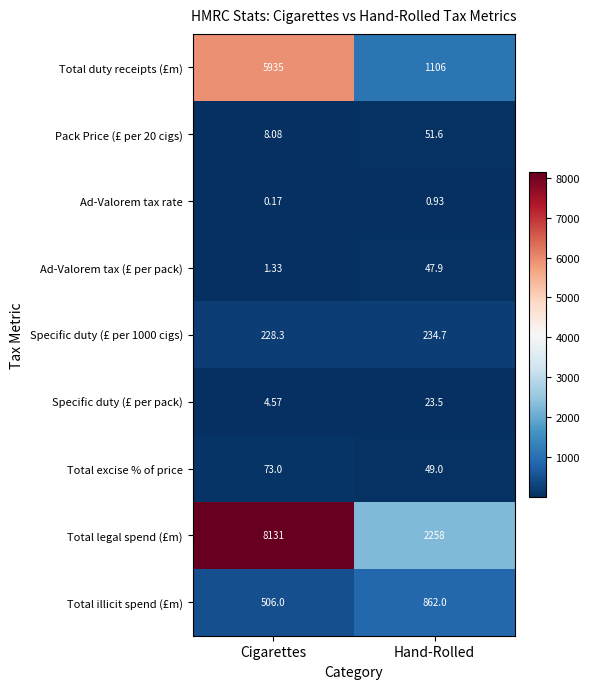

At which category is the sum across all series the highest?

Cigarettes